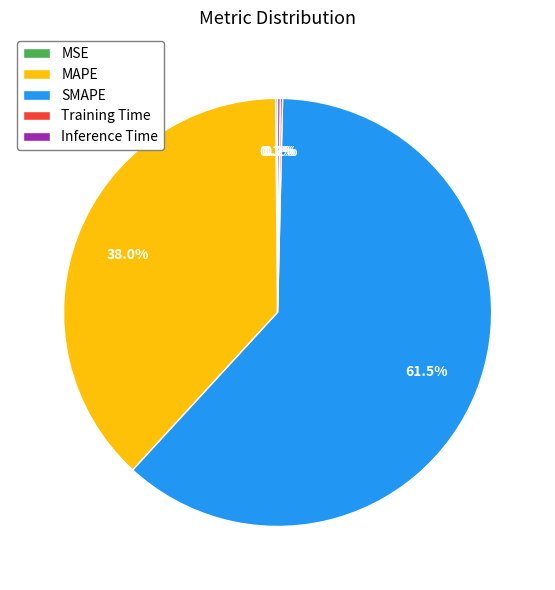

Do SMAPE and MAPE together represent more than half of the pie?

Yes